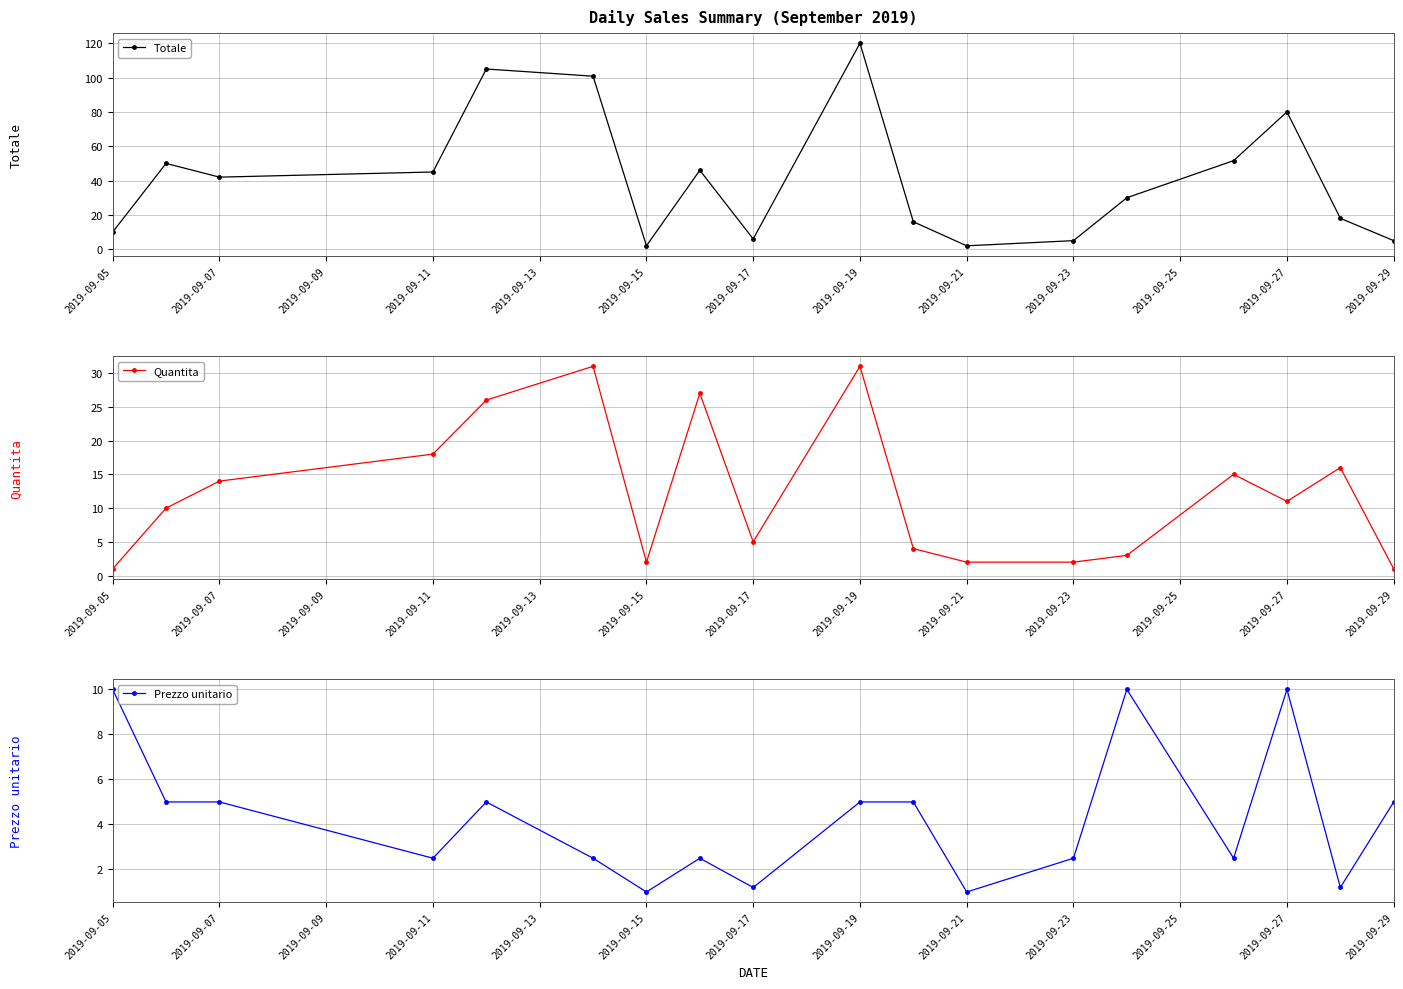

Where is the first local minimum for Totale?

2019-09-07